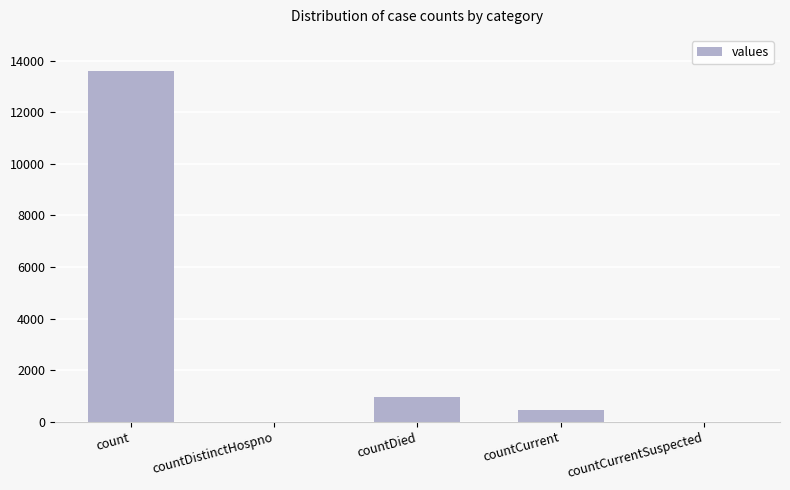

Reading left to right, transcribe all the data shown in this chart.

13610	0	969	448	0